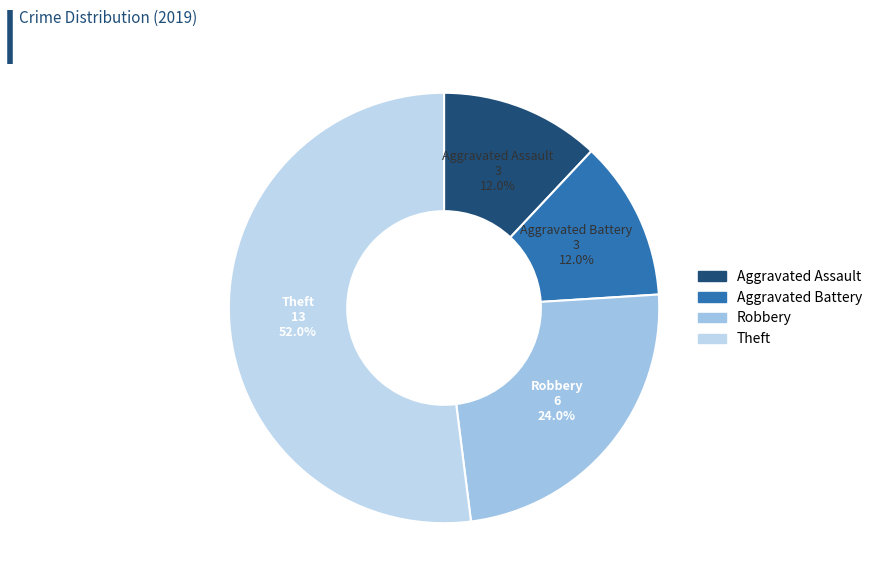

Approximately how many times larger is the value at Theft compared to Aggravated Battery?

4.3